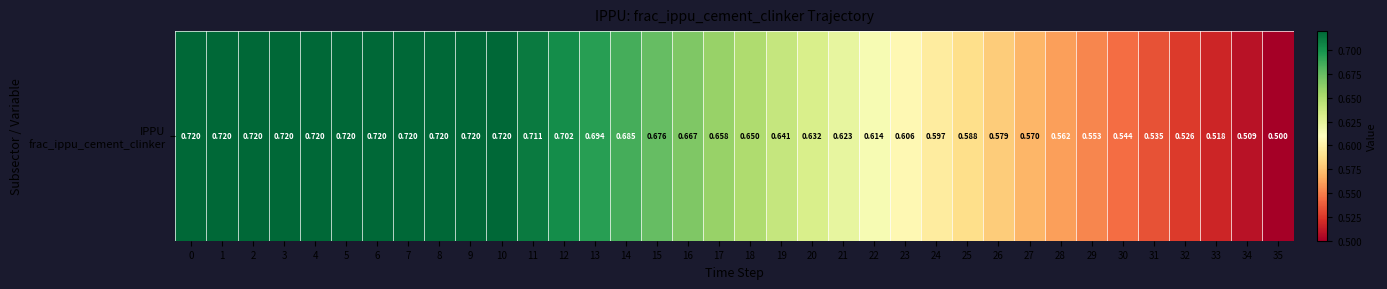

The value at 8 is 1.2. True or false?

False